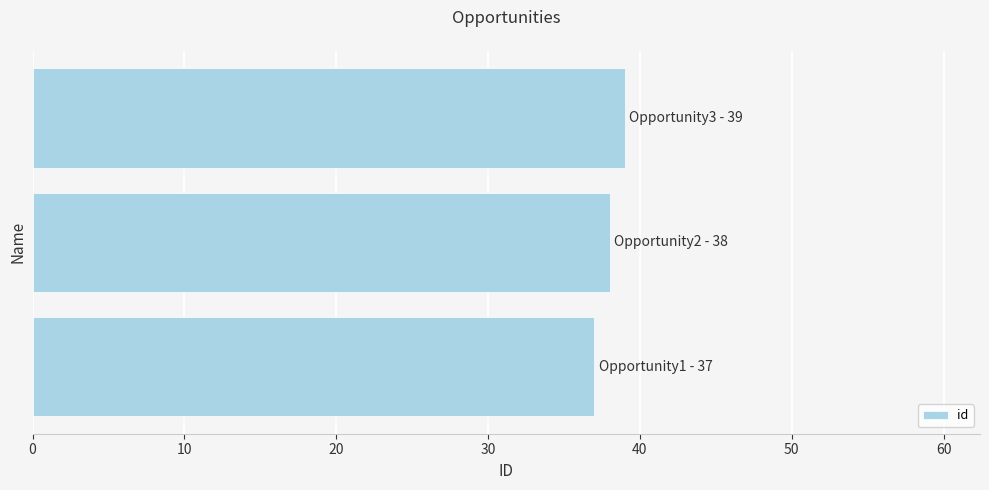

What is the average value?

38